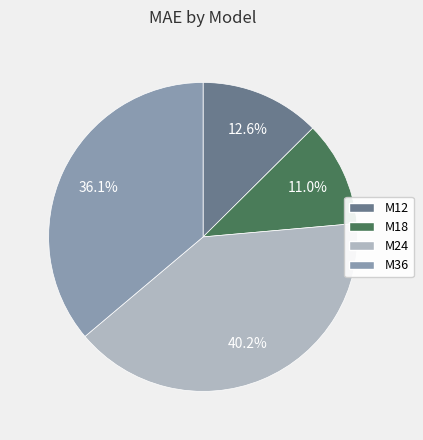

To the nearest percent, what is the combined percentage of M18 and M12?

24%